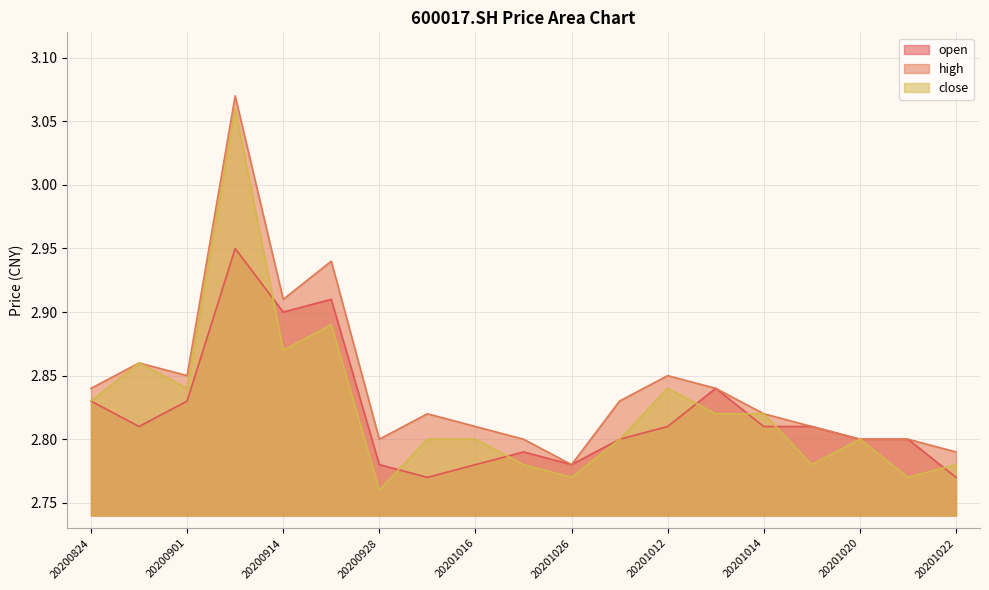

What are all the series names shown in the legend?

open, high, close